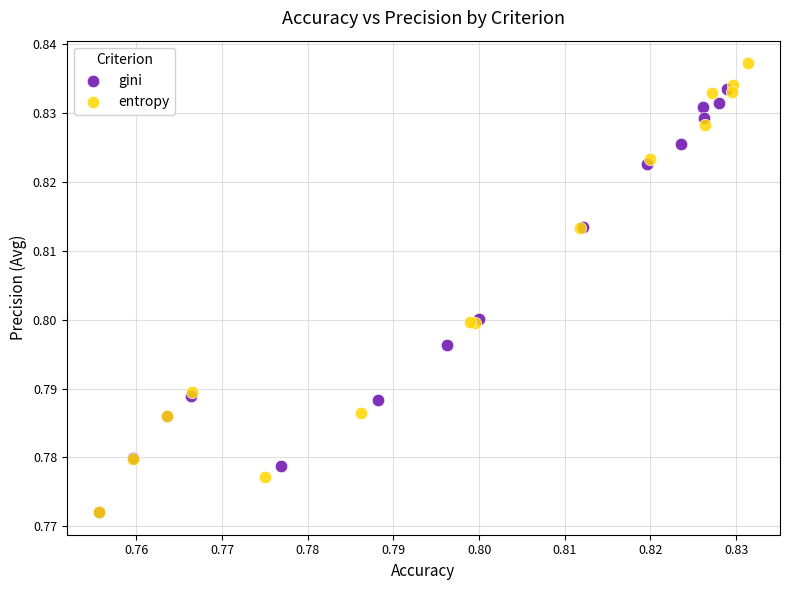

What are all the series names shown in the legend?

gini, entropy